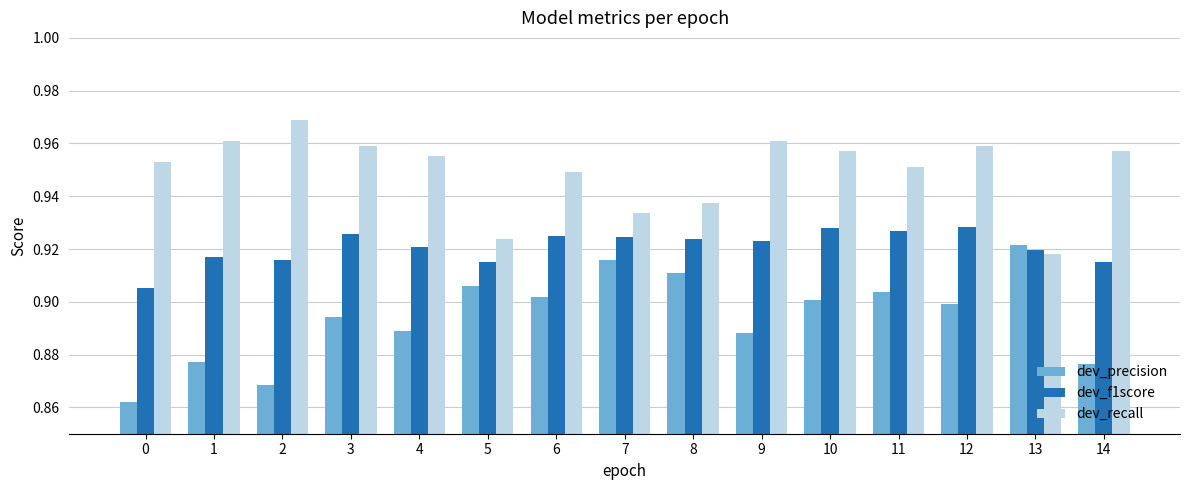

How many dev_recall values are between 0 and 1?

15